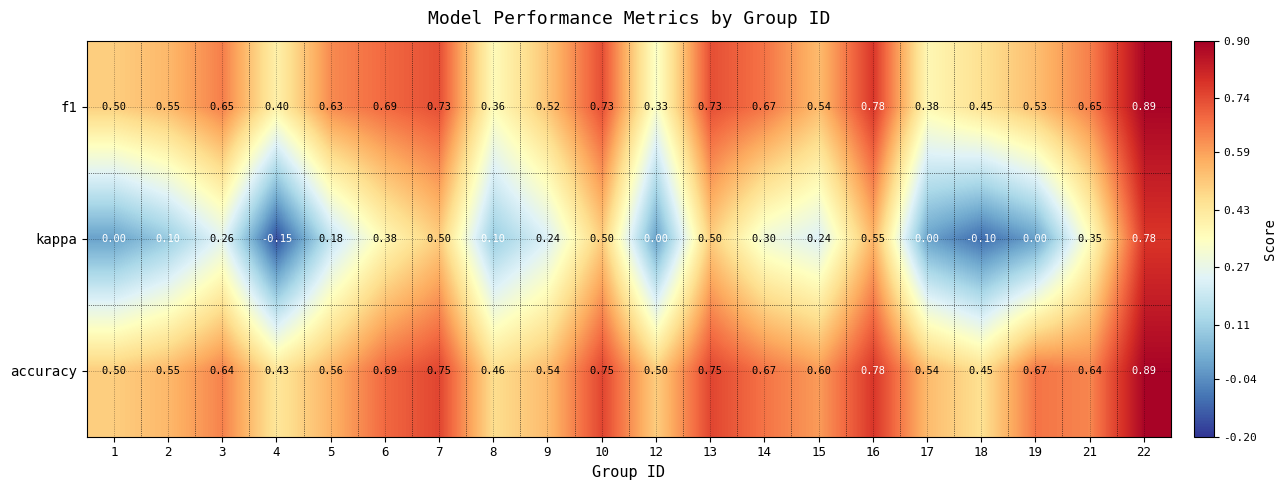

Is the value of f1 at 3 greater than the value of accuracy at 1?

Yes